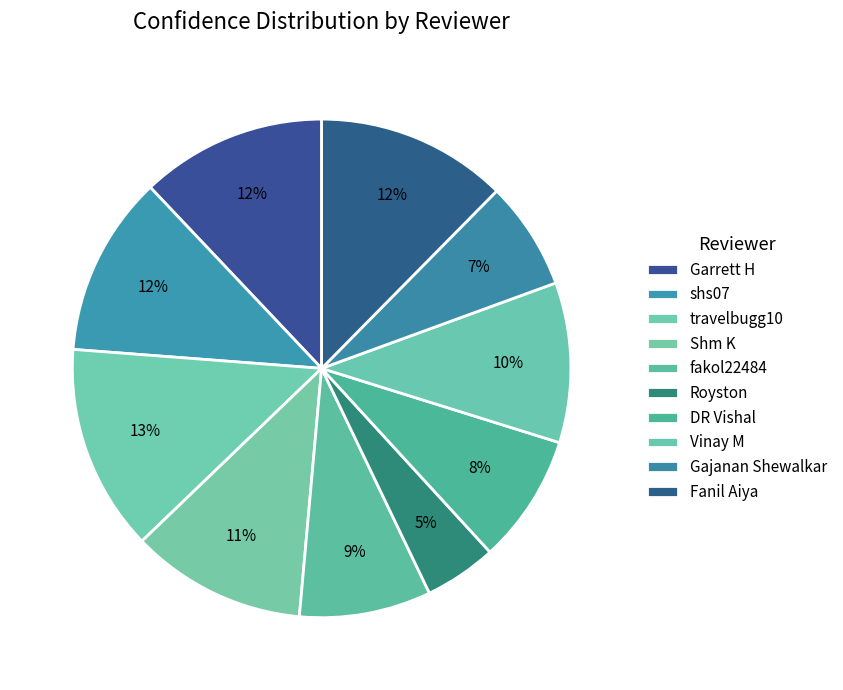

To the nearest percent, what percentage of the pie is Fanil Aiya?

12%